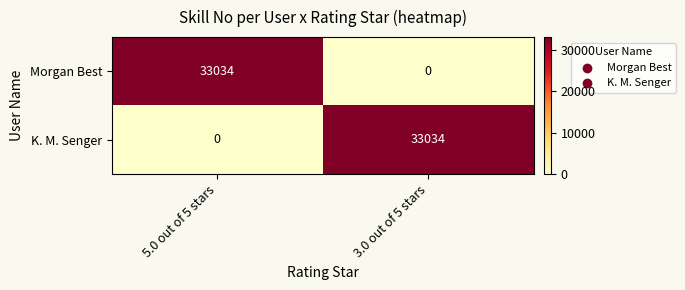

What is the spread (max minus min) of values at 5.0 out of 5 stars?

33034